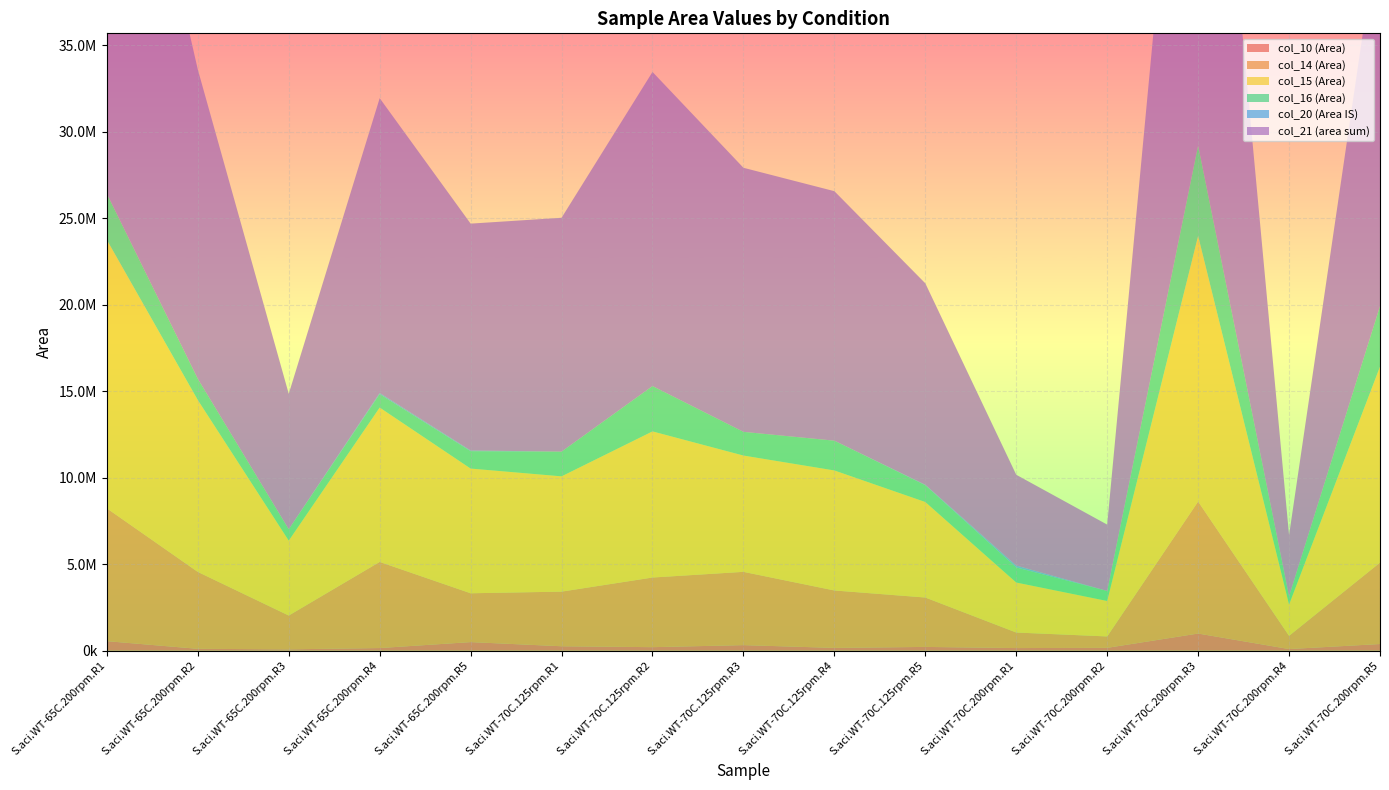

Reading left to right, list all the values displayed in this chart.

col_10 (Area): 555454	112464	82390	157074	501126	260632	207852	326197	165689	222387	155905	168707	996057	98508	389532
col_14 (Area): 7677807	4446578	1954728	4980007	2823354	3158359	4027040	4236851	3320435	2856509	898206	659648	7632784	765185	4706823
col_15 (Area): 15523196	9938202	4331000	8925987	7211353	6666578	8449098	6725053	6939792	5522457	2891564	2050243	15359162	1807020	11331008
col_16 (Area): 2664666	1225530	655682	778640	1003741	1428107	2620573	1369127	1720491	972347	873285	579010	5229909	480407	3500075
col_20 (Area IS): 4238	2196	2716	64627	42055	1794	2436	1836	2244	26477	108571	1388	3891	954	3197
col_21 (area sum): 30133932	17884244	7829953	17047061	13117581	13521743	18162927	15269155	14426352	11646269	5248802	3835037	34002358	3527570	22530938